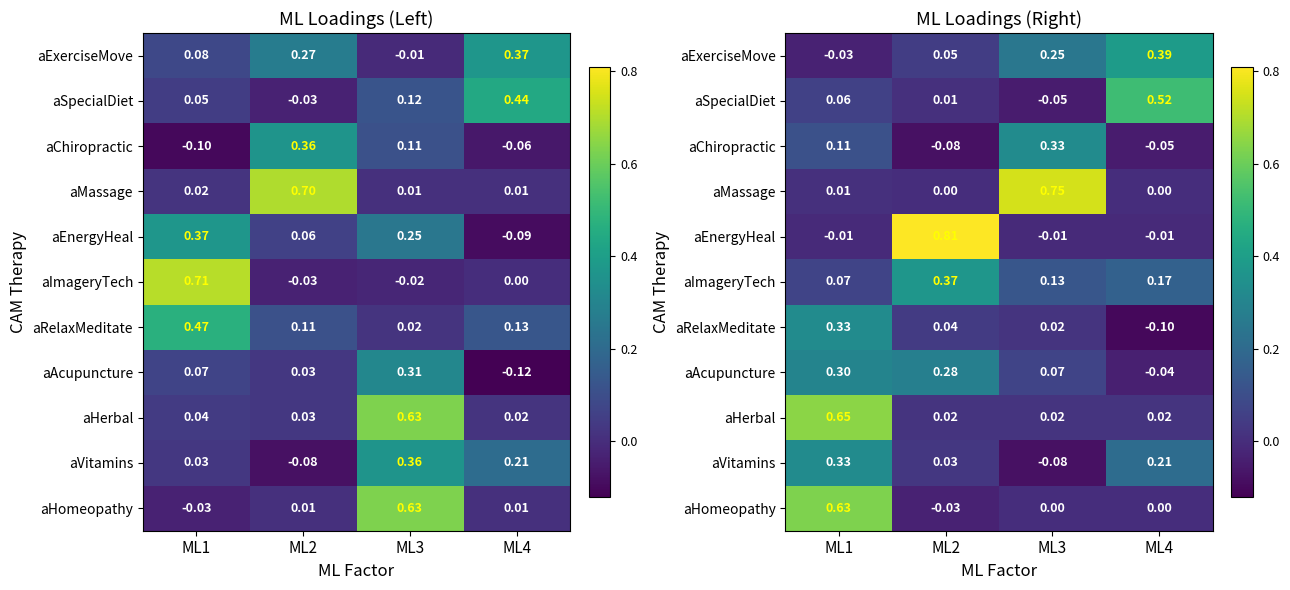

How many aAcupuncture values are between 0 and 1?

3